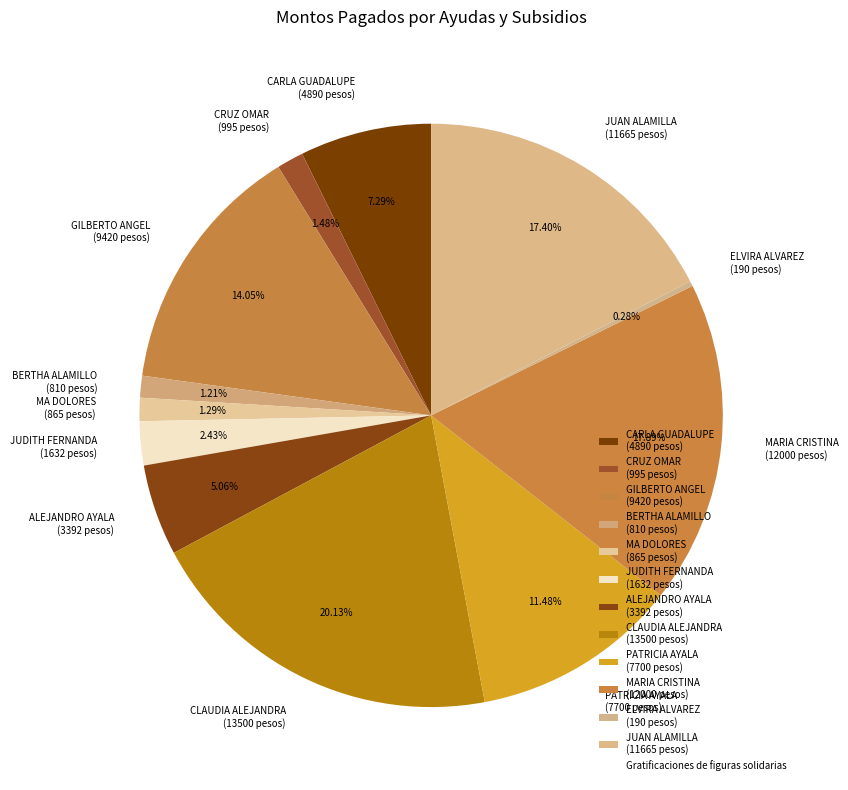

Which slice is the smallest?

ELVIRA ALVAREZ (190 pesos)